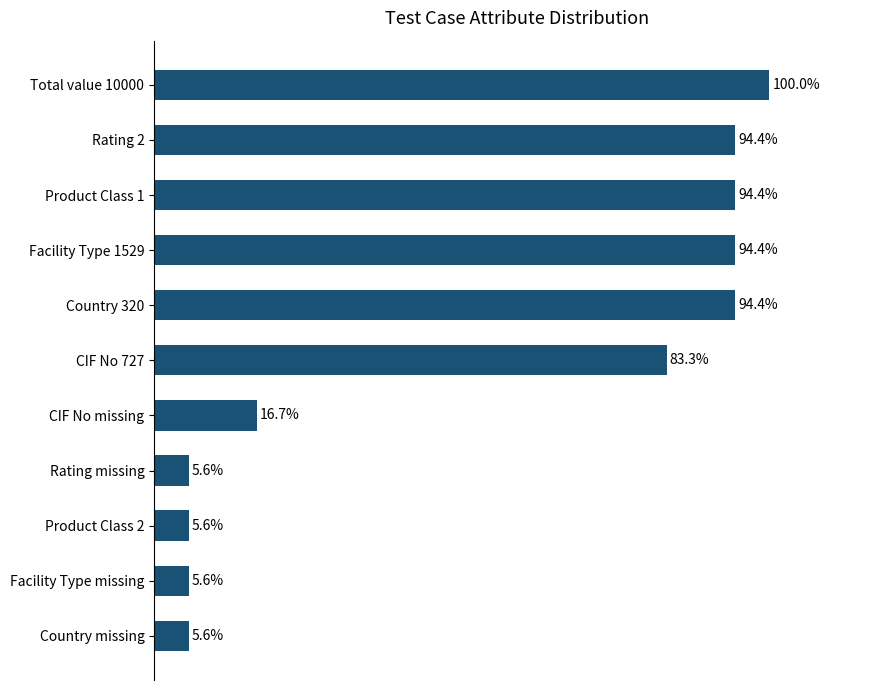

At which category does the chart reach its peak across all series?

Total value 10000